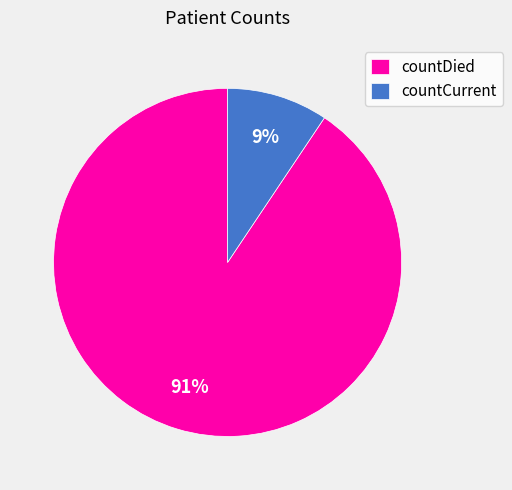

The countDied slice represents 96% of the pie. True or false?

False